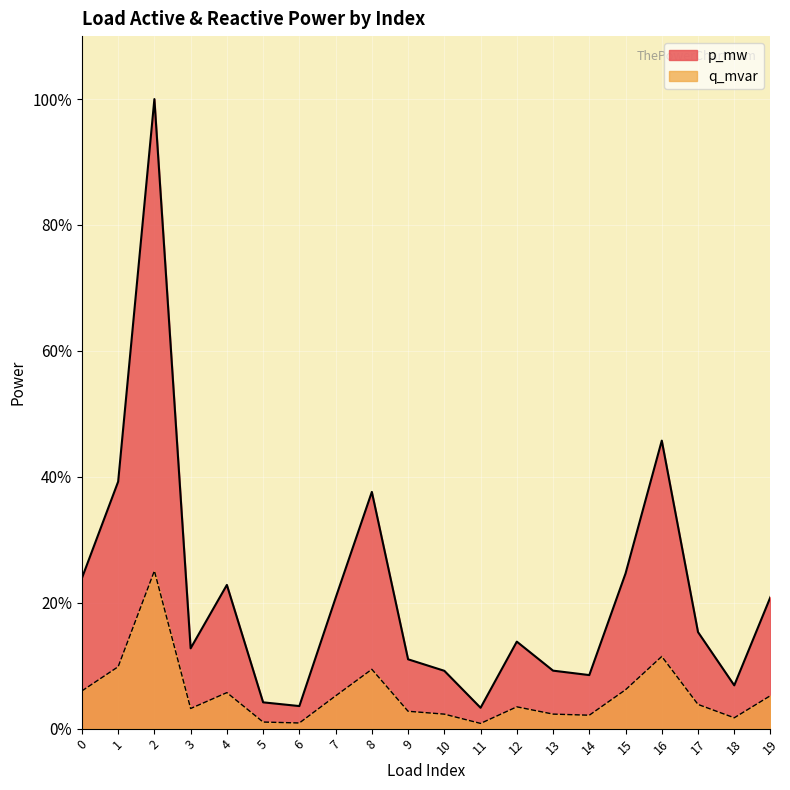

Which label corresponds to the largest value in the chart?

2